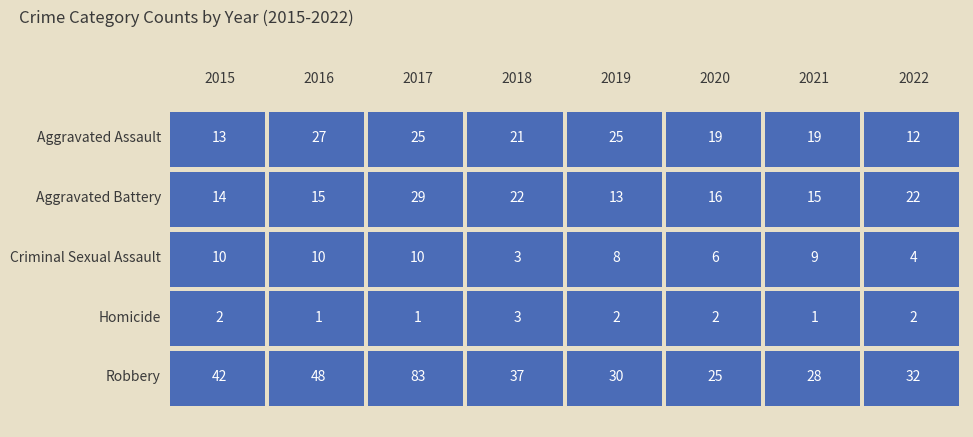

The value of Aggravated Battery at 2022 is 22. True or false?

True